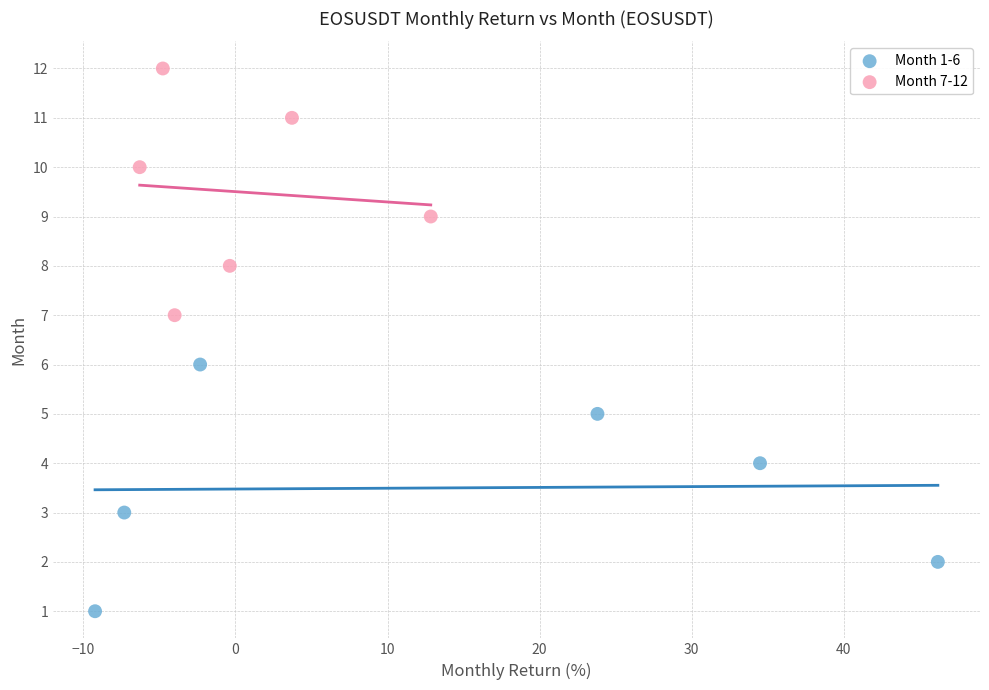

Which series reaches the maximum Y coordinate?

Month 7-12